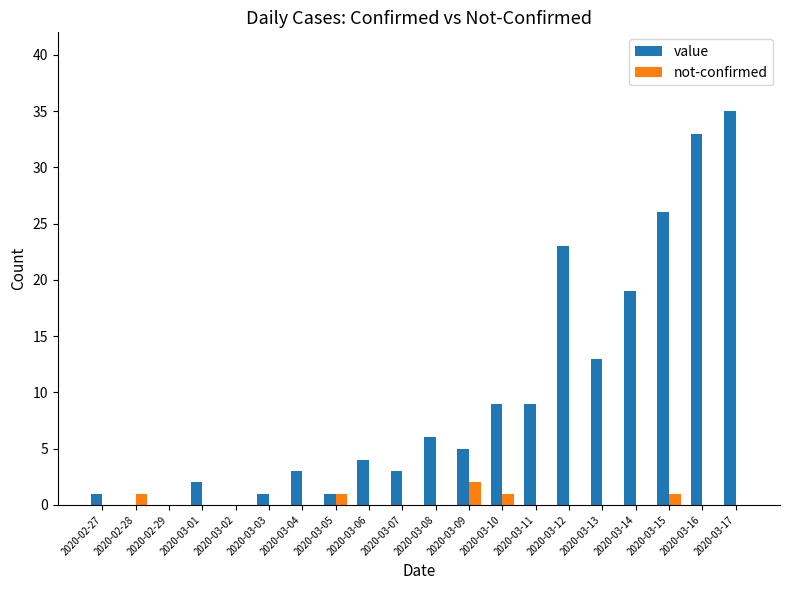

What is the total value across all series at 2020-03-06?

4